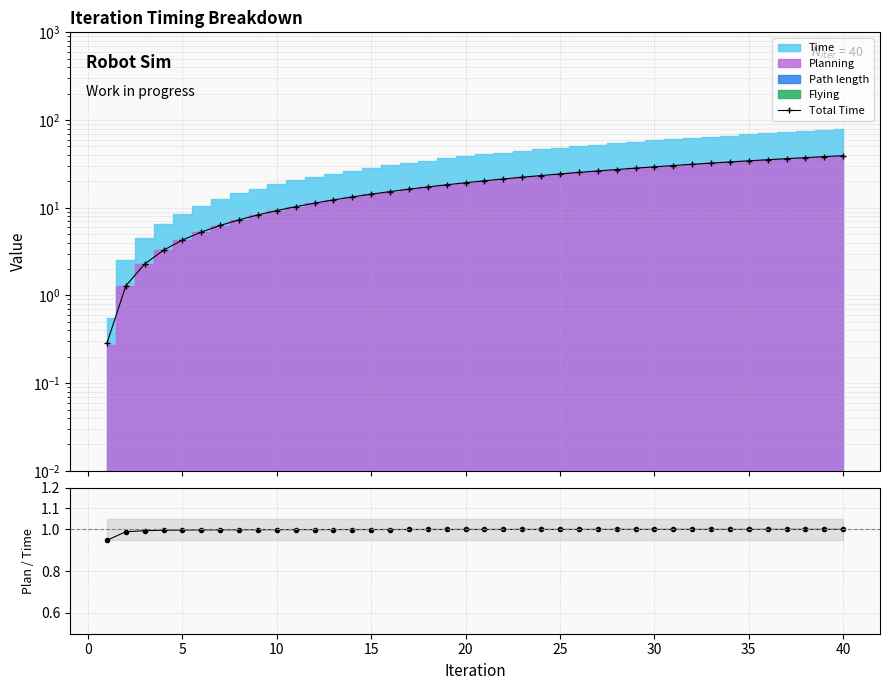

What is the maximum value for Total Time?

39.3